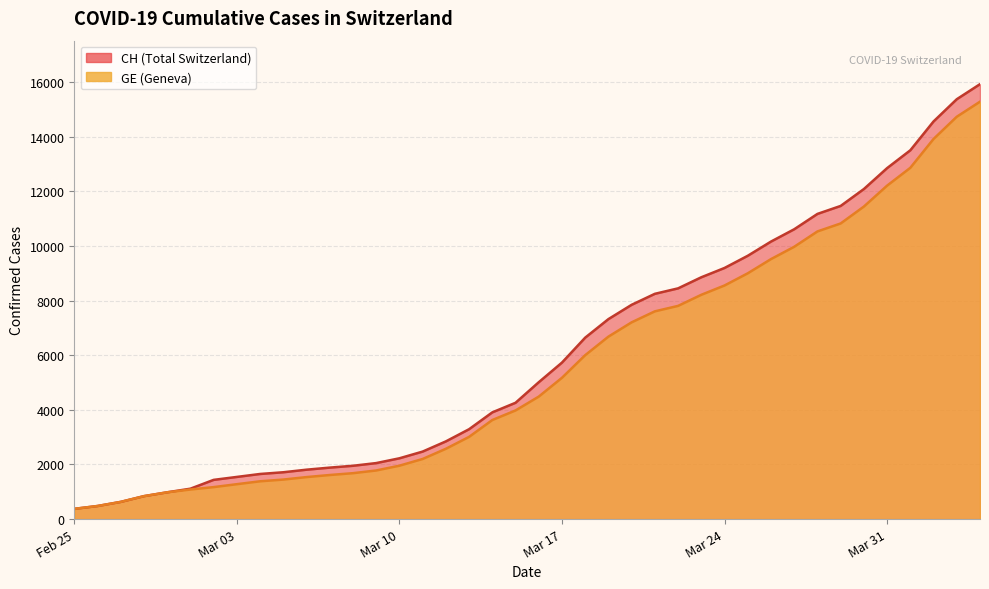

List the series in order of their overall mean, highest first.

CH, GE